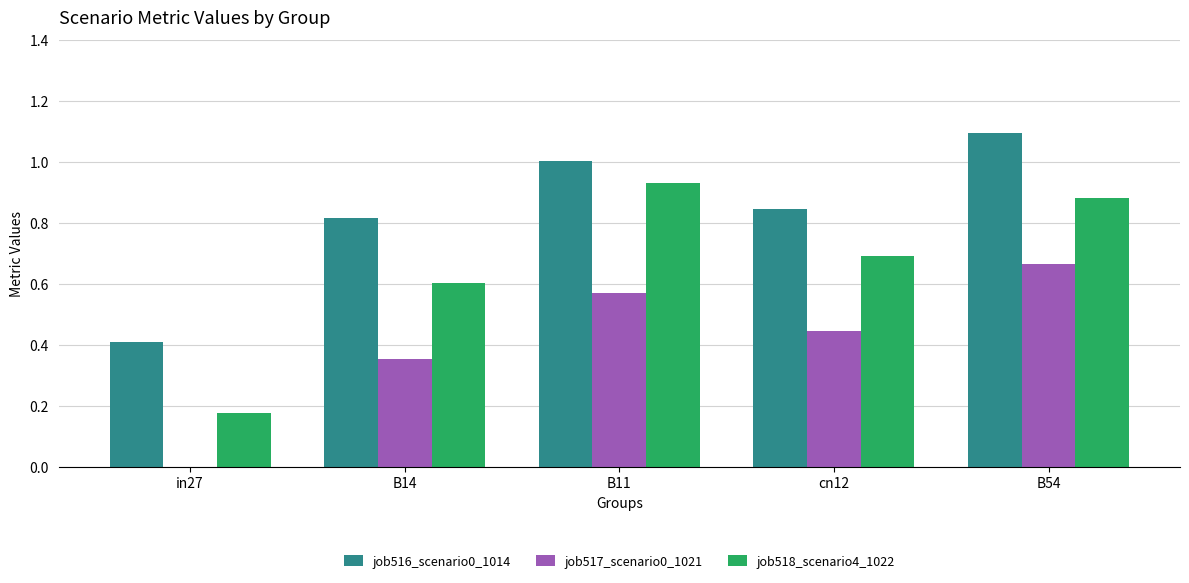

Which series has the largest range (max minus min)?

job518_scenario4_1022